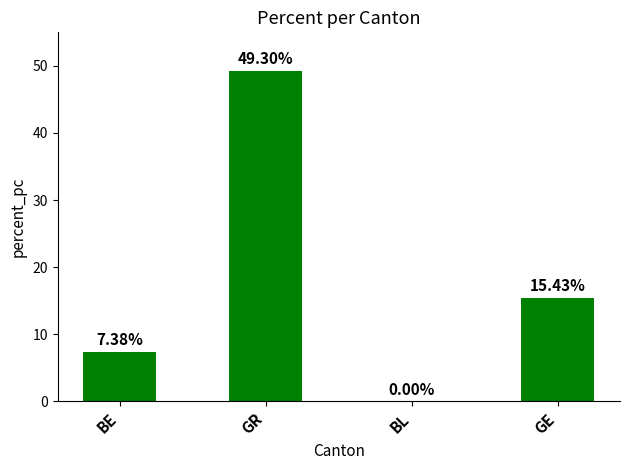

Are the bars grouped side by side (vs. stacked)?

No